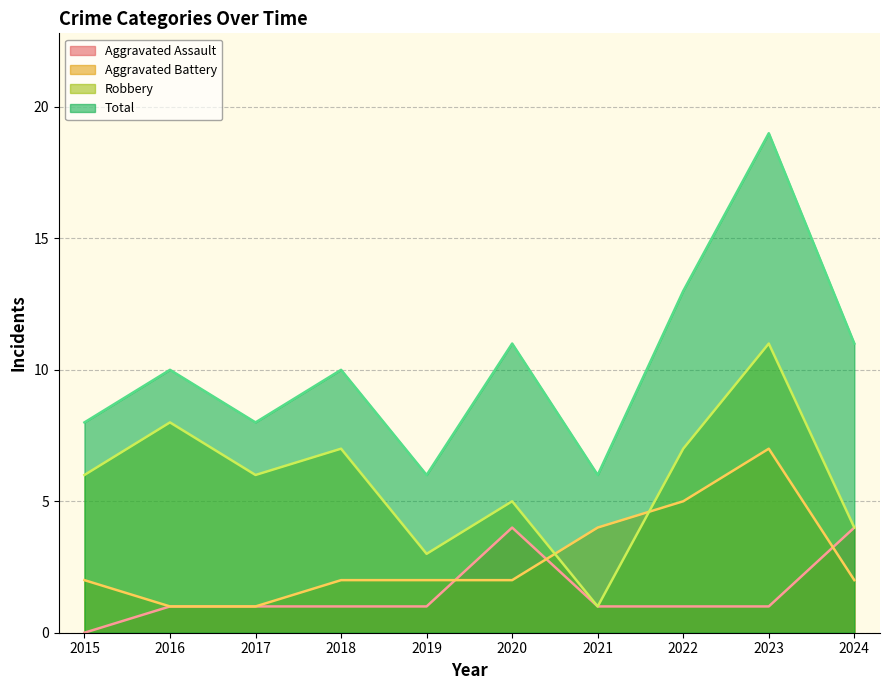

Reading left to right, list all the values displayed in this chart.

Aggravated Assault: 2015=0	2016=1	2017=1	2018=1	2019=1	2020=4	2021=1	2022=1	2023=1	2024=4
Aggravated Battery: 2015=2	2016=1	2017=1	2018=2	2019=2	2020=2	2021=4	2022=5	2023=7	2024=2
Robbery: 2015=6	2016=8	2017=6	2018=7	2019=3	2020=5	2021=1	2022=7	2023=11	2024=4
Total: 2015=8	2016=10	2017=8	2018=10	2019=6	2020=11	2021=6	2022=13	2023=19	2024=11